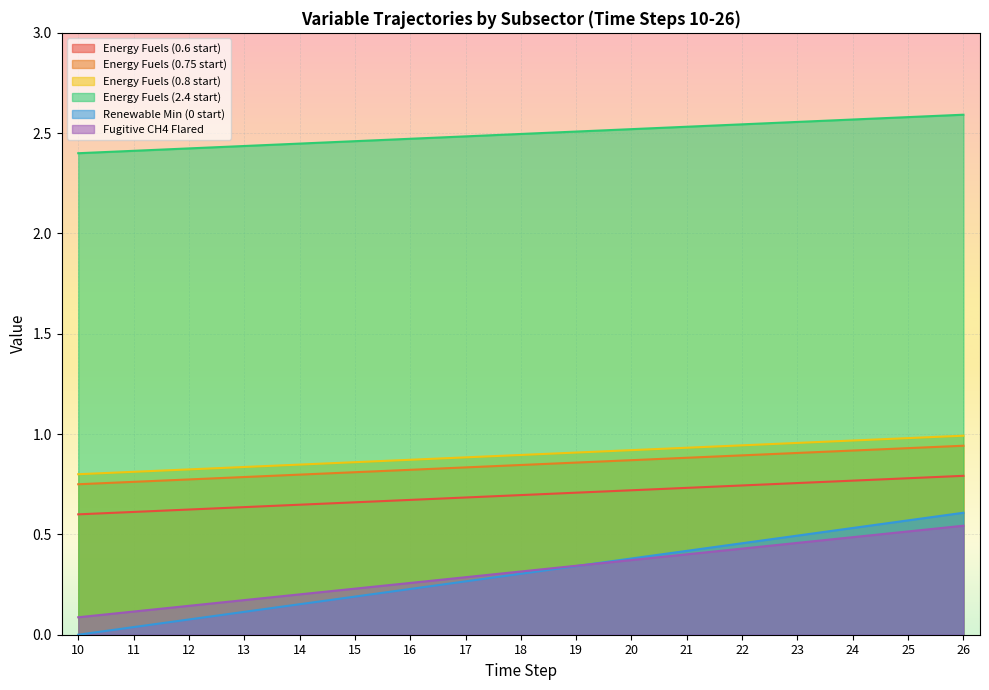

How many lines are shown in the chart?

6